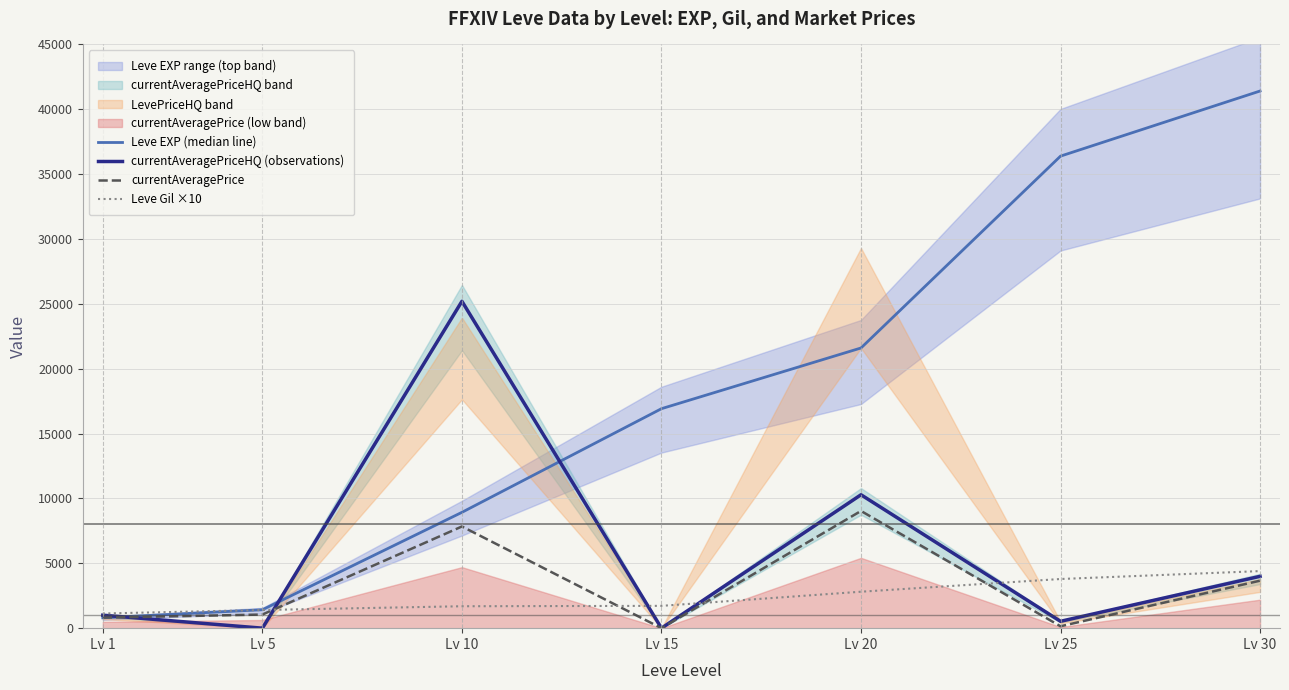

Reading right to left, extract all data points from this chart.

Leve EXP (median line): 41410.0	36390.0	21600.0	16920.0	8930.0	1420.0	800.0
currentAveragePriceHQ (observations): 3996.0	529.0	10283.9	0.0	25199.3	0.0	1000.0
currentAveragePrice: 3660.8	145.8	9036.2	0.0	7839.4	1049.7	812.7
Leve Gil ×10: 4400.0	3790.0	2810.0	1720.0	1690.0	1400.0	1130.0